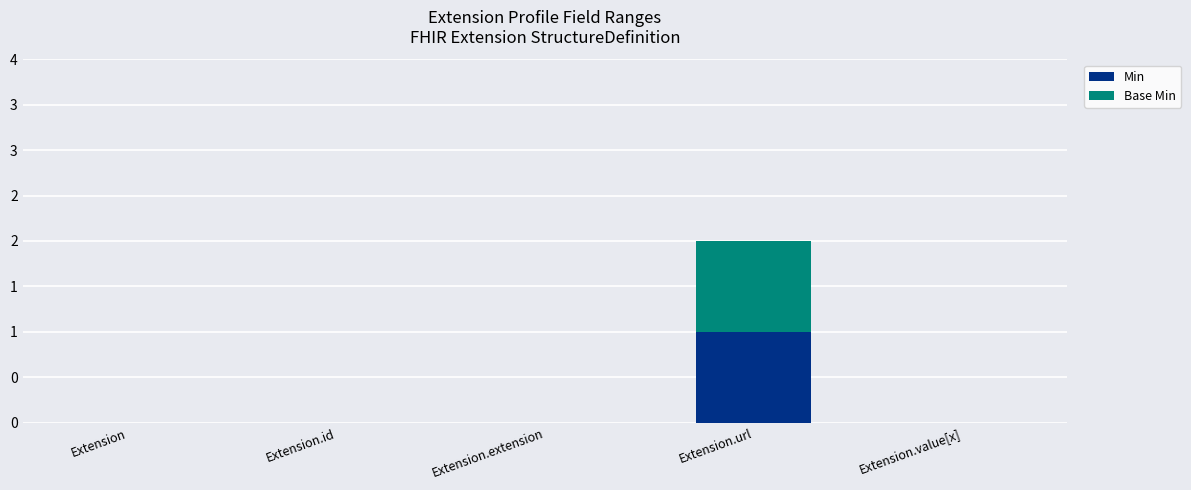

What are all the series names shown in the legend?

Min, Base Min